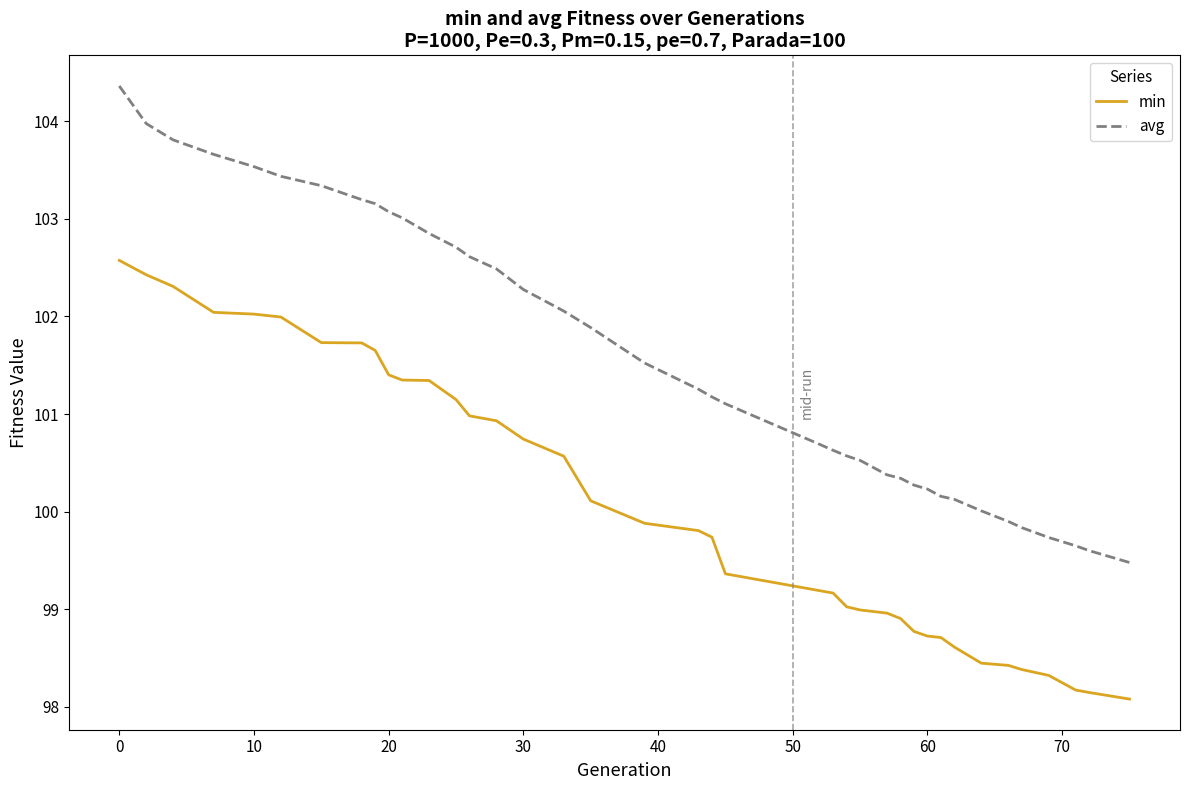

What are all the series names shown in the legend?

min, avg